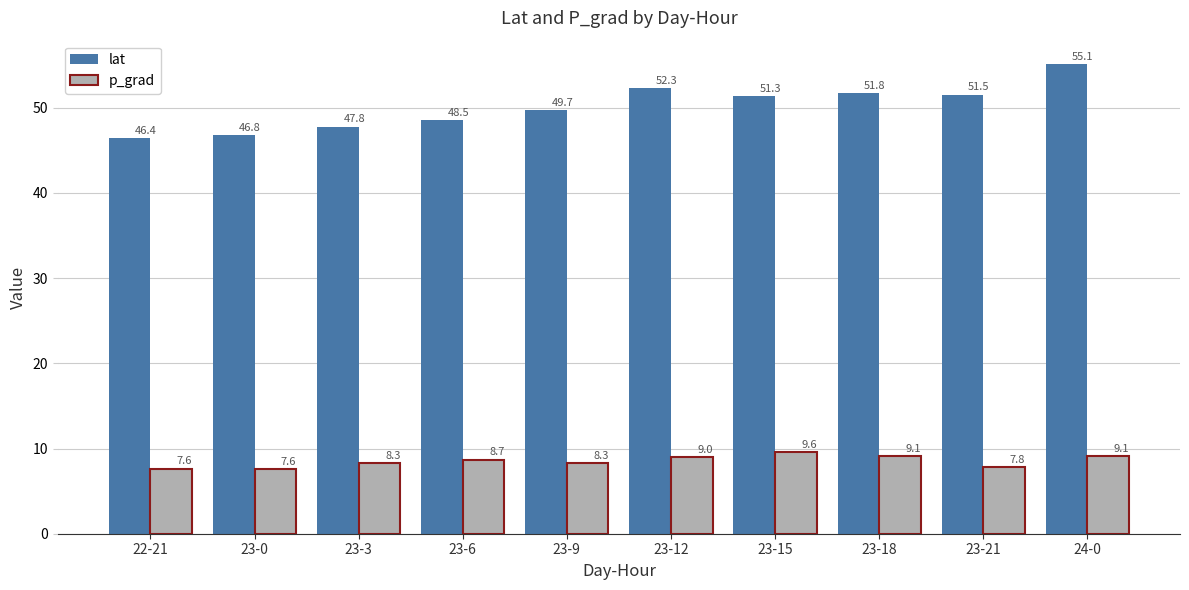

What is the average value of the lat series?

50.1